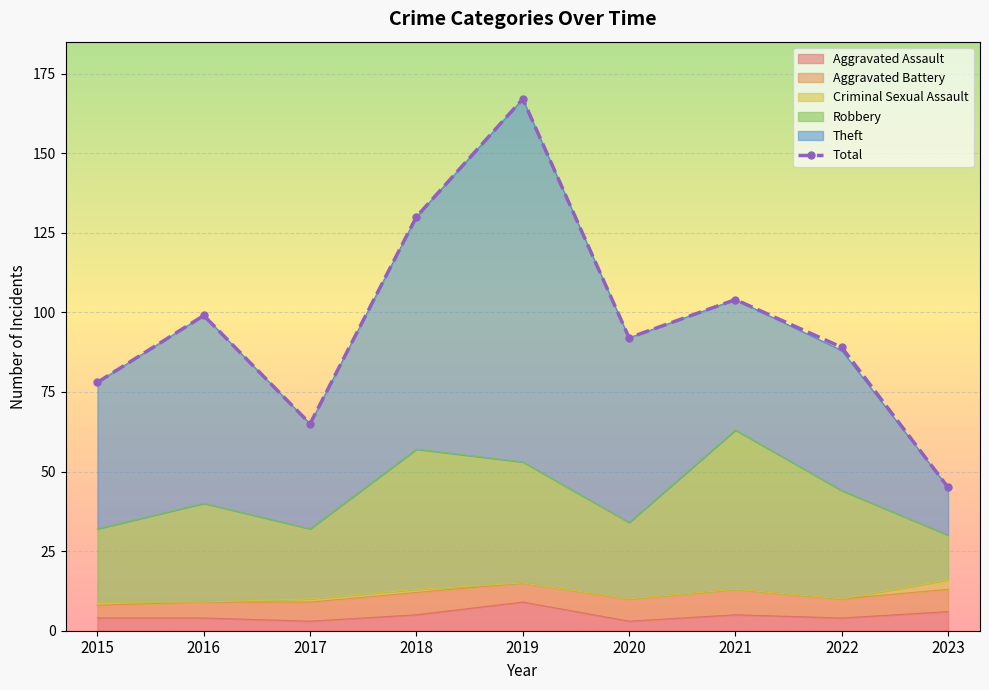

Where is the first local maximum?

2016